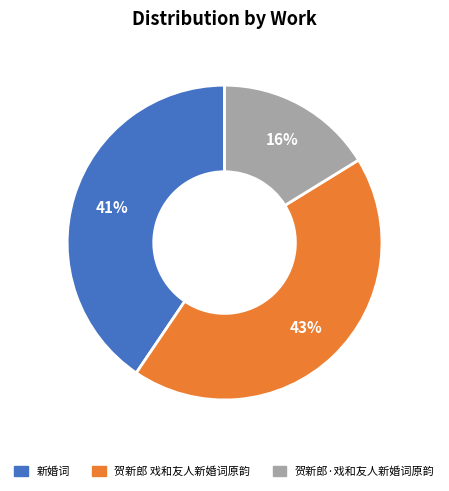

The 贺新郎 戏和友人新婚词原韵 slice represents 56% of the pie. True or false?

False